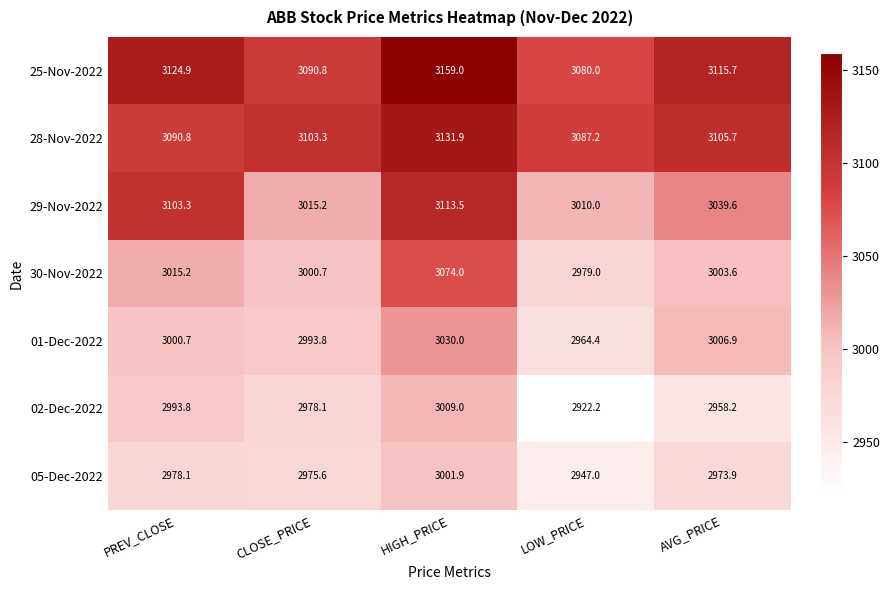

Rank the categories by 01-Dec-2022 value from highest to lowest.

HIGH_PRICE, AVG_PRICE, PREV_CLOSE, CLOSE_PRICE, LOW_PRICE